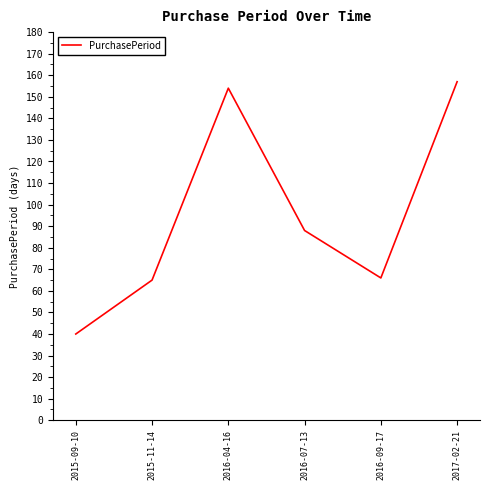

What value does the data have at 2016-07-13, to the nearest 50?

100